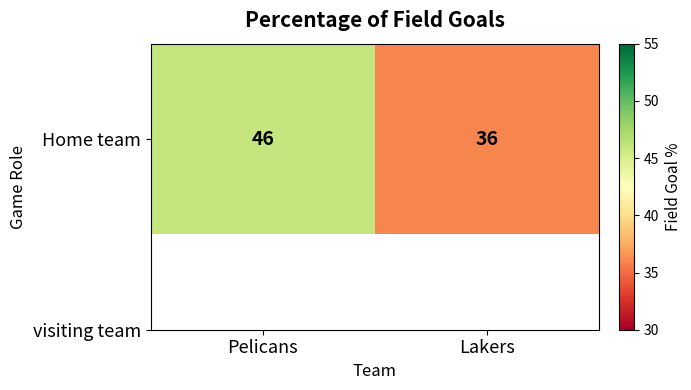

How many values are below 46?

1